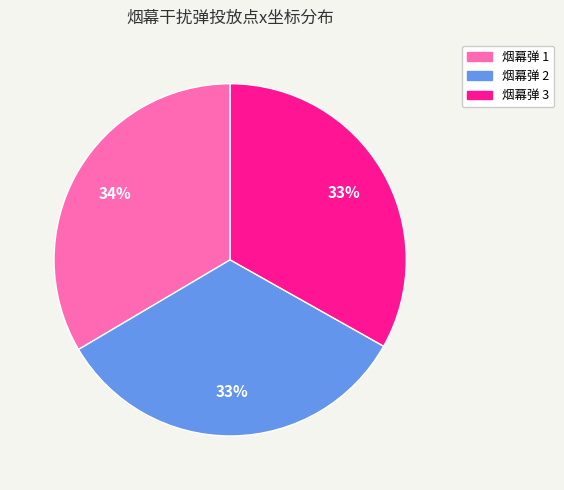

What percentage is the 烟幕弹 2 slice, to the nearest percent?

33%